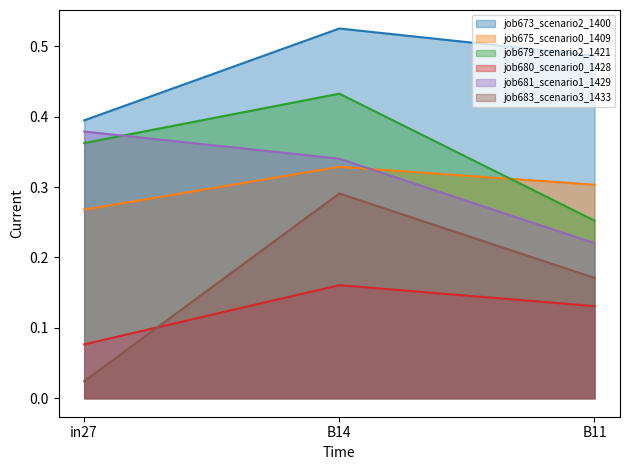

Reading left to right, what are all the values shown in this chart?

job673_scenario2_1400: 0.4	0.5	0.5
job675_scenario0_1409: 0.3	0.3	0.3
job679_scenario2_1421: 0.4	0.4	0.3
job680_scenario0_1428: 0.1	0.2	0.1
job681_scenario1_1429: 0.4	0.3	0.2
job683_scenario3_1433: 0.0	0.3	0.2